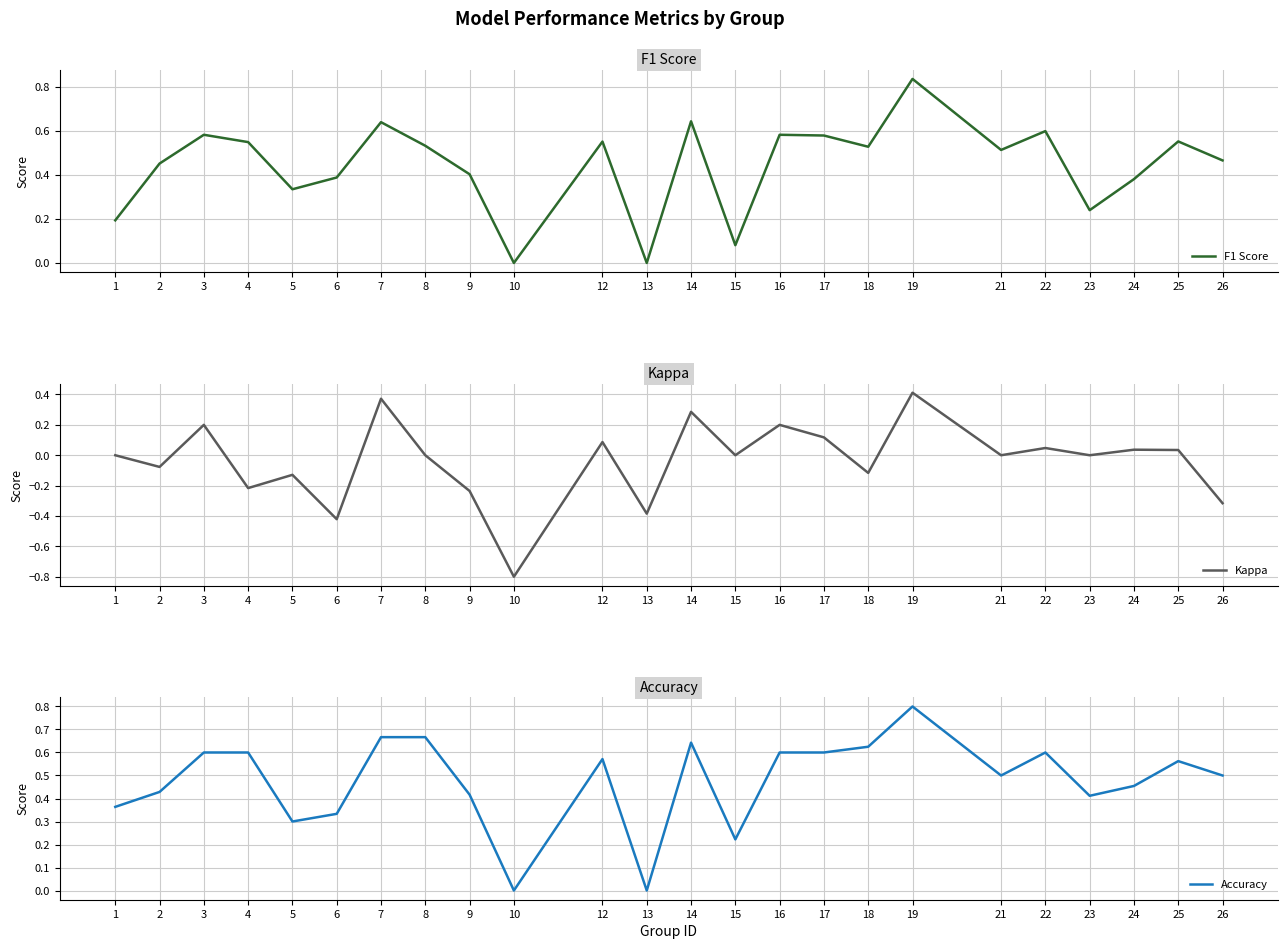

True or false: Accuracy and Kappa cross at least once.

False